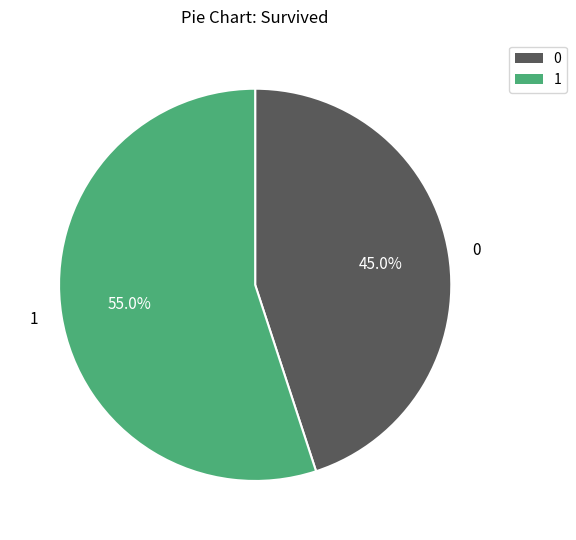

To the nearest percent, what is the difference between the largest and smallest slice percentages?

10%